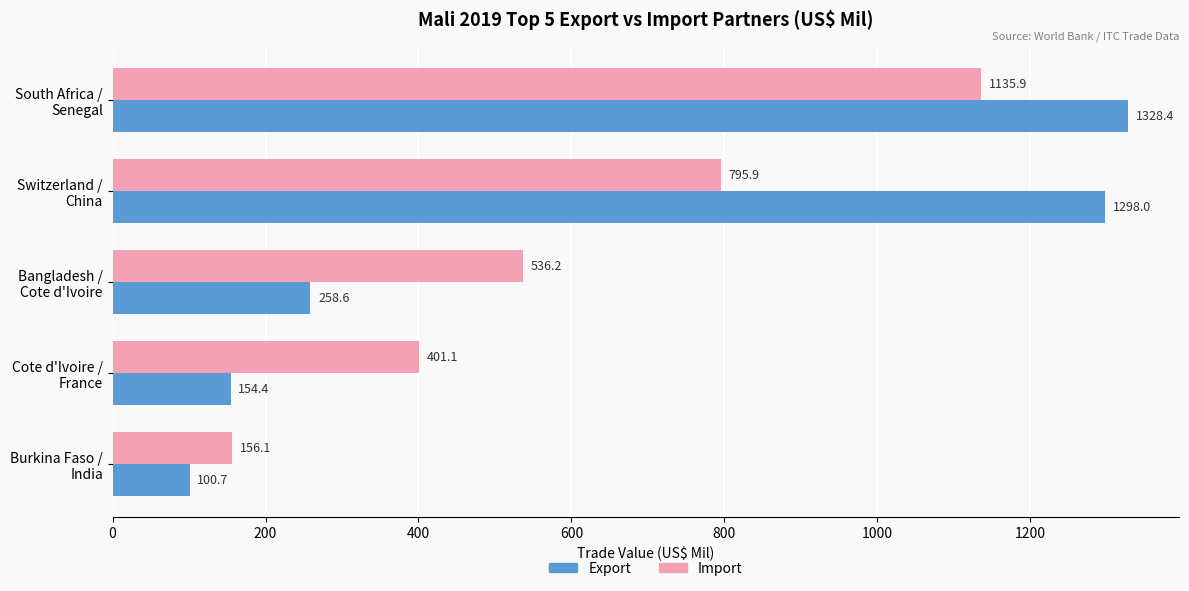

Which series has the largest range (max minus min)?

Export